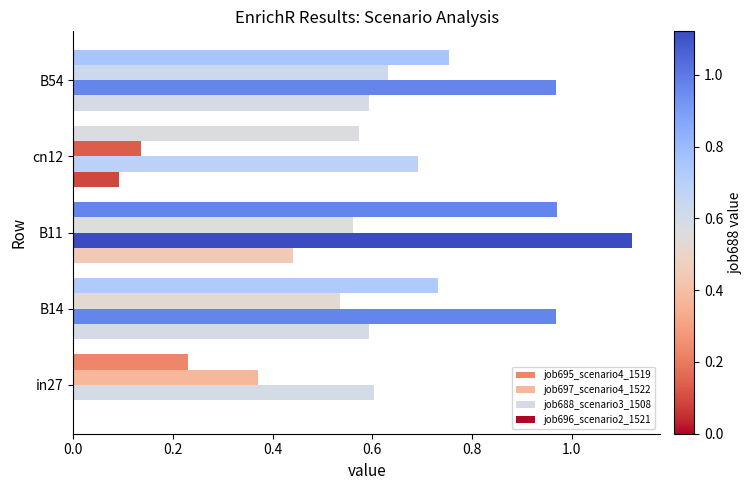

Count the number of categories in the chart.

5